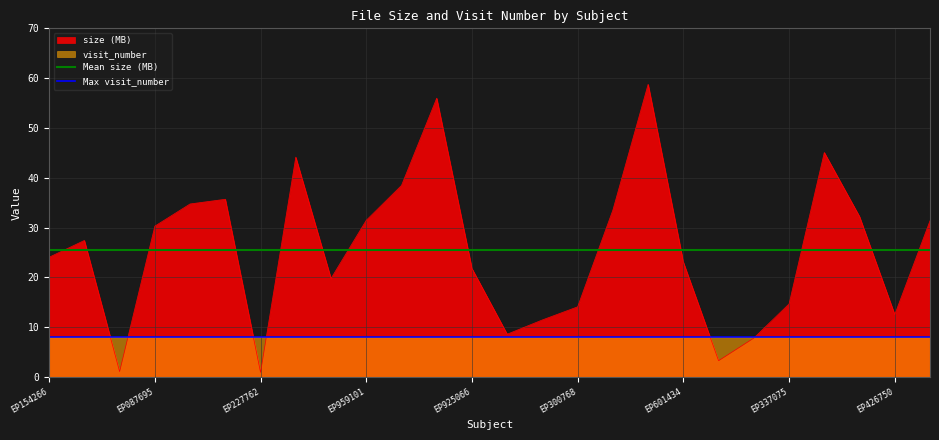

Which category has the lowest value in the Mean size (MB) series?

EP154266